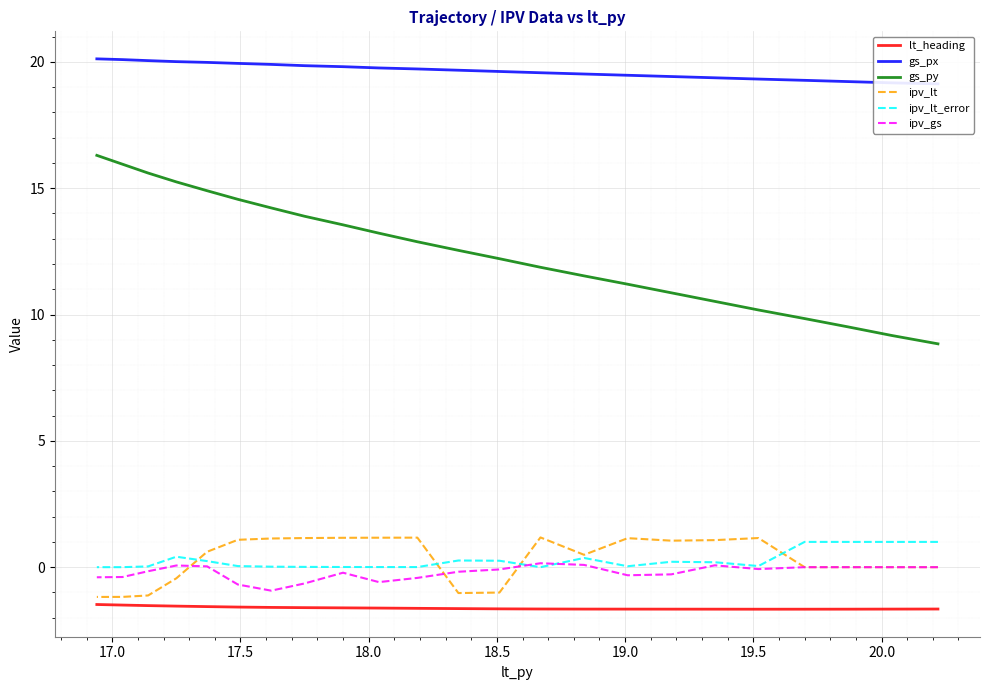

Is it true that gs_px equals 30.4 at 15?

False